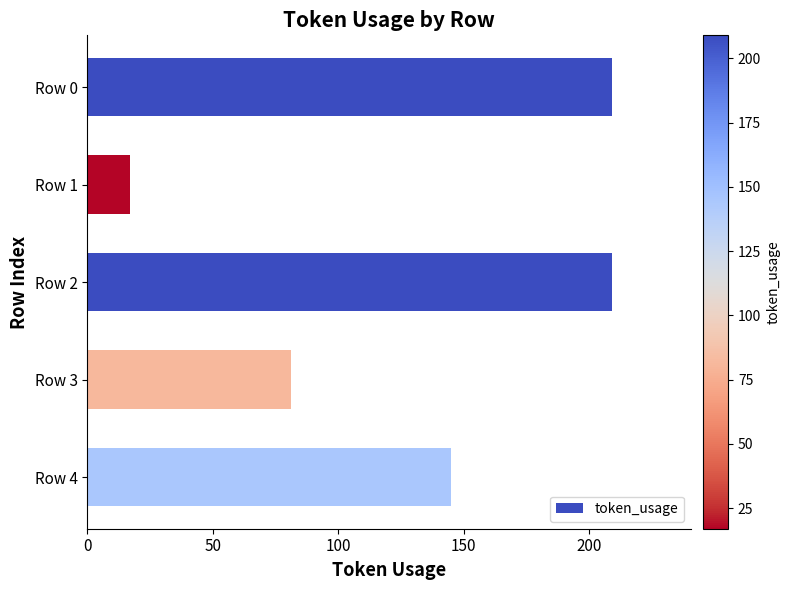

How many bars are there in total?

5